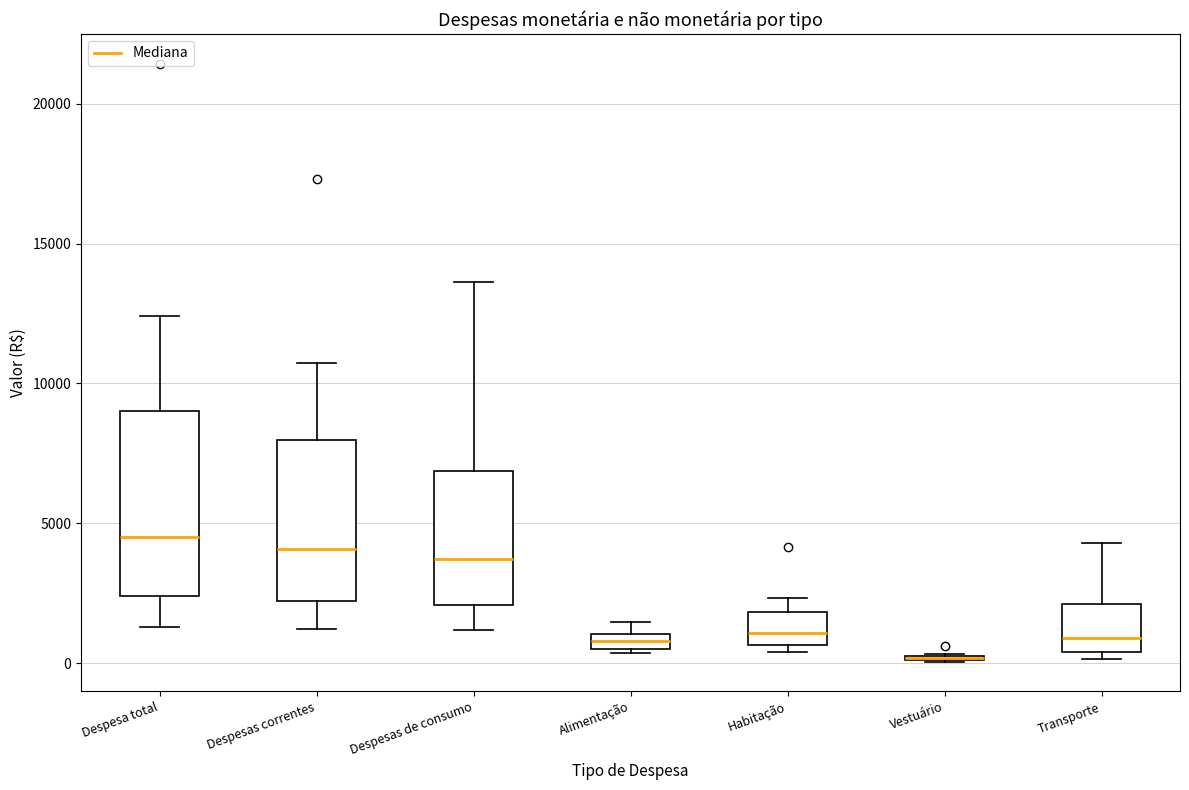

Comparing the boxes themselves (not the whiskers), which one is the tallest?

Despesa total